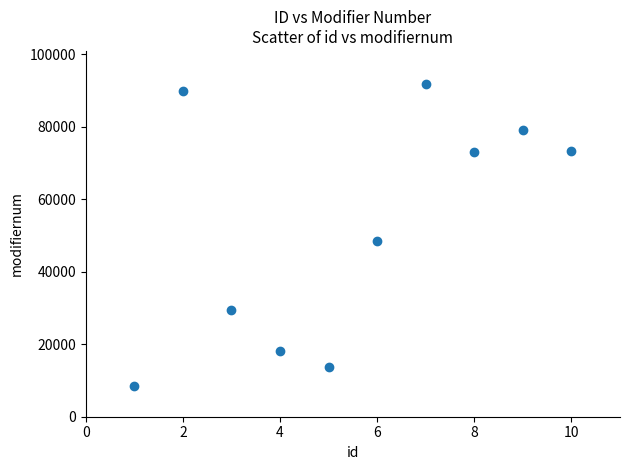

What Y value in the scatter plot is closest to 50132?

48375